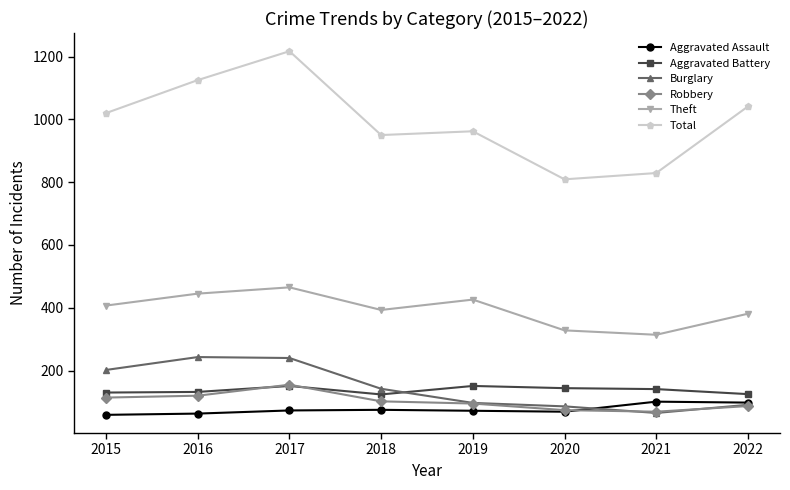

What is the minimum value for Aggravated Battery?

124